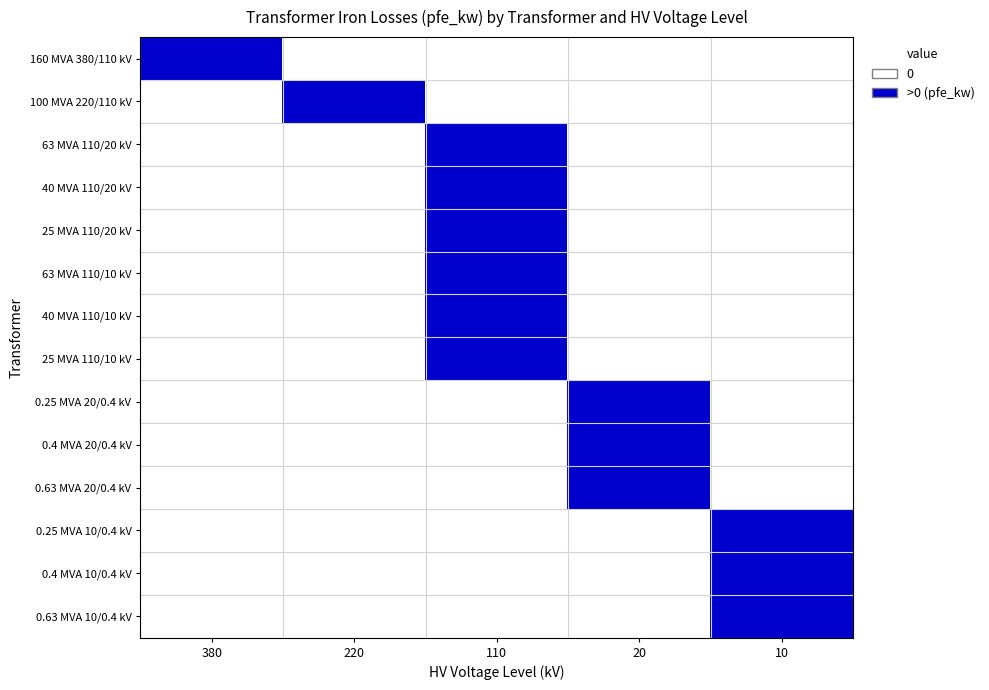

Rank the series by their maximum value, from highest to lowest.

160 MVA 380/110 kV, 100 MVA 220/110 kV, 63 MVA 110/20 kV, 40 MVA 110/20 kV, 25 MVA 110/20 kV, 63 MVA 110/10 kV, 40 MVA 110/10 kV, 25 MVA 110/10 kV, 0.25 MVA 20/0.4 kV, 0.4 MVA 20/0.4 kV, 0.63 MVA 20/0.4 kV, 0.25 MVA 10/0.4 kV, 0.4 MVA 10/0.4 kV, 0.63 MVA 10/0.4 kV